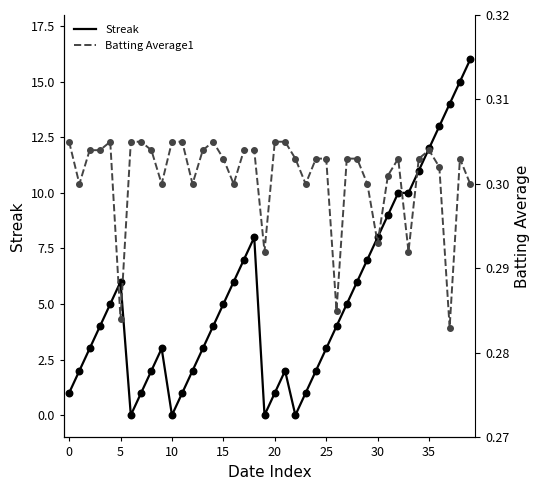

Which series reaches the minimum Y coordinate?

Streak